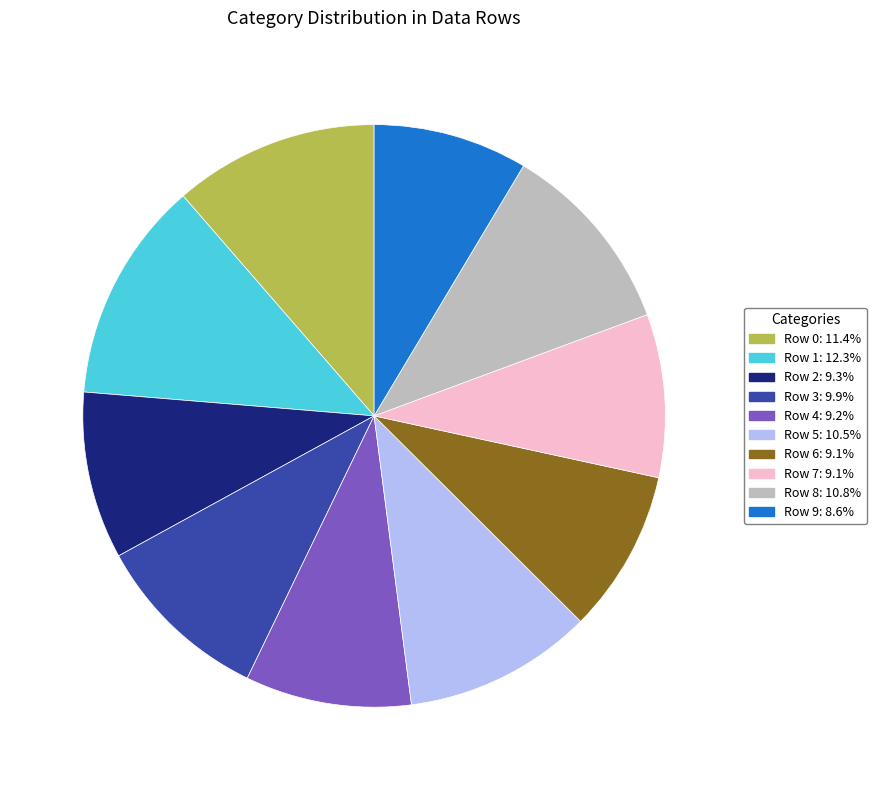

Does Row 5 account for over 50% of the chart?

No